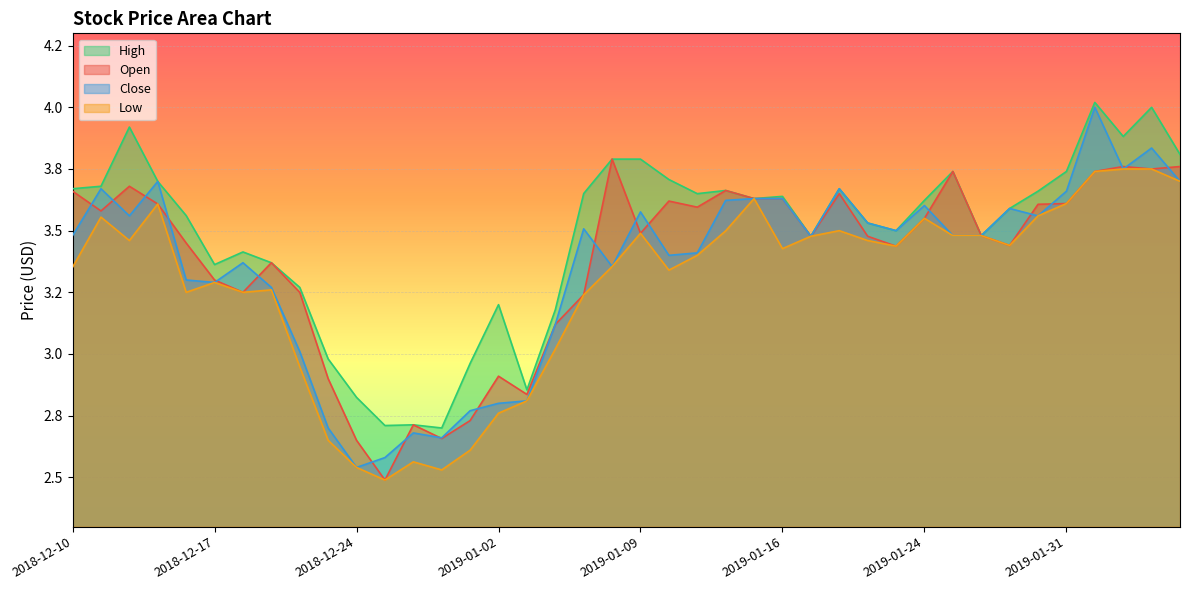

How many categories are shown in the chart?

40